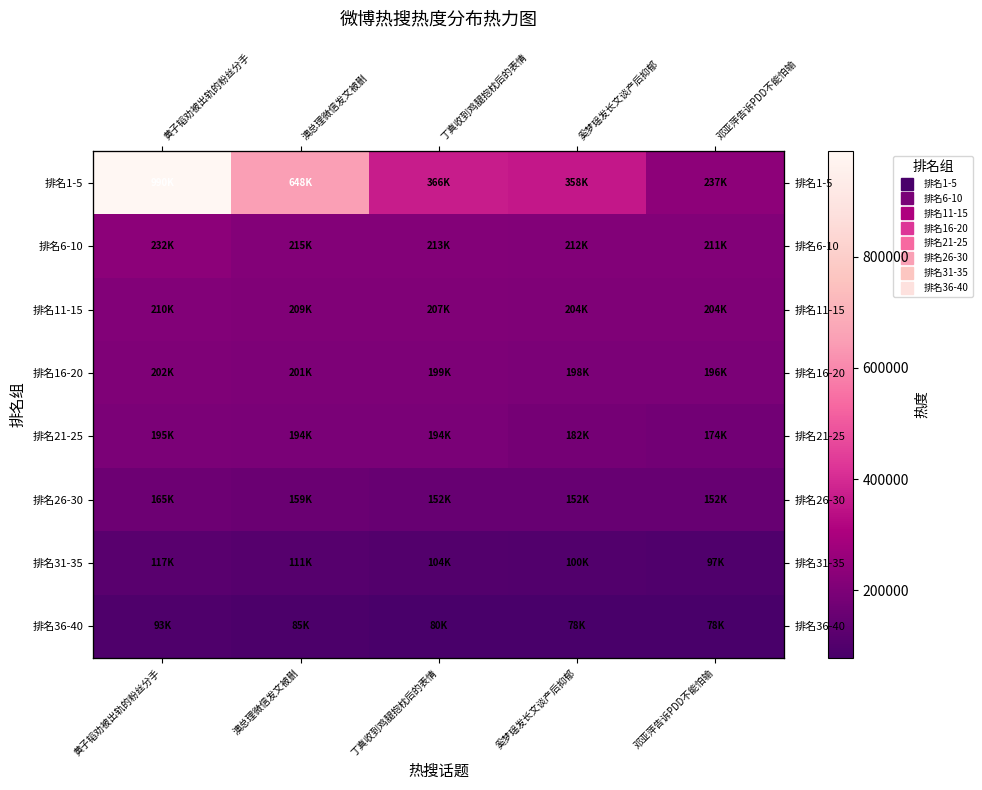

How many values in the 排名26-30 series are below 152252?

2